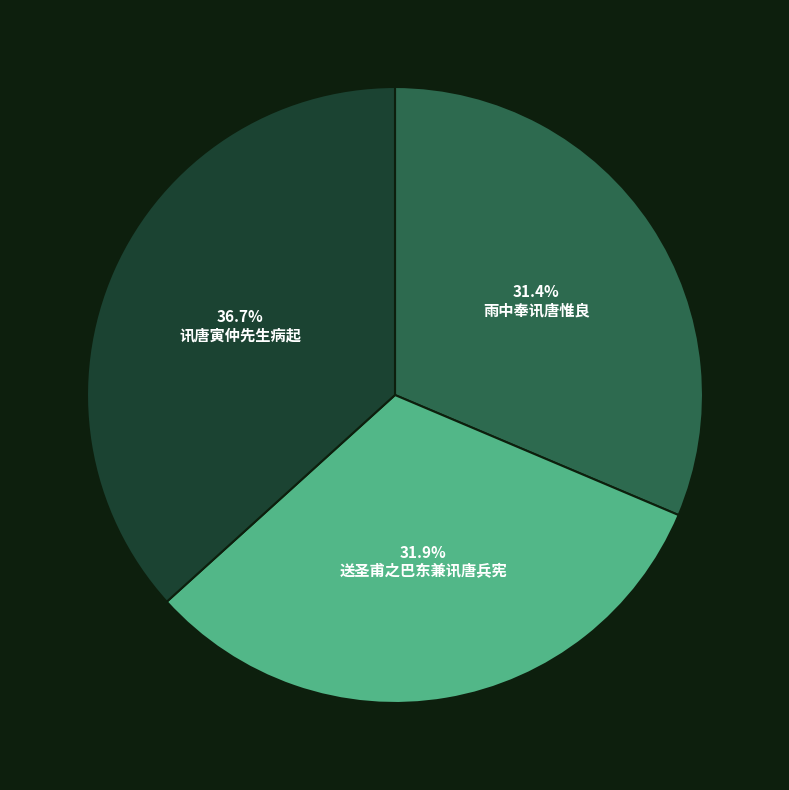

How many slices are in this pie chart?

3